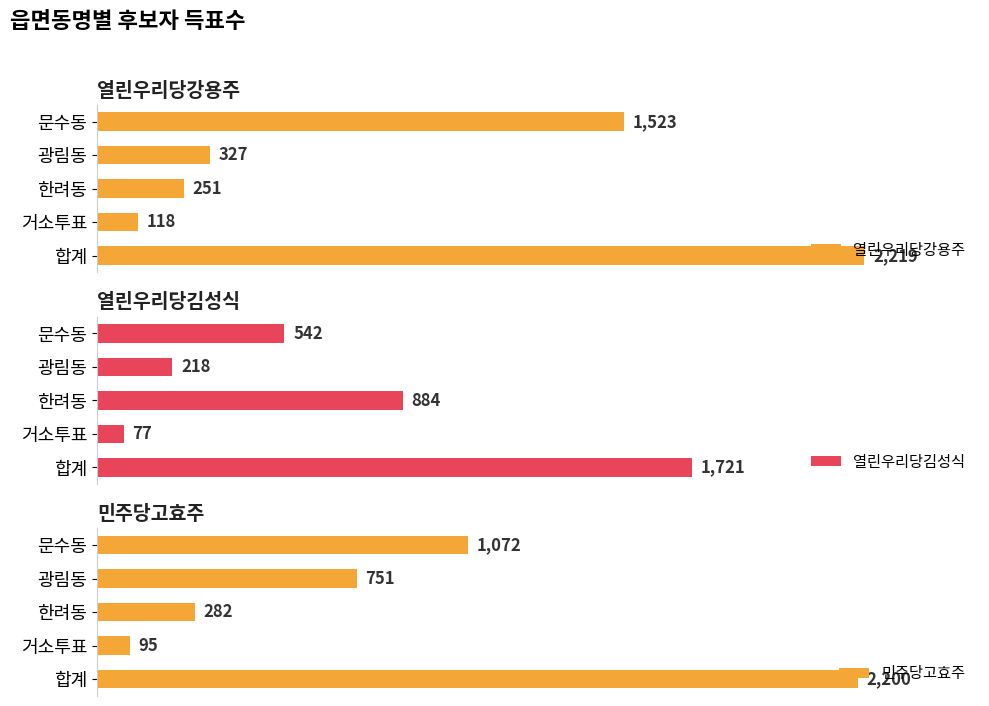

Does the chart contain stacked bars?

No